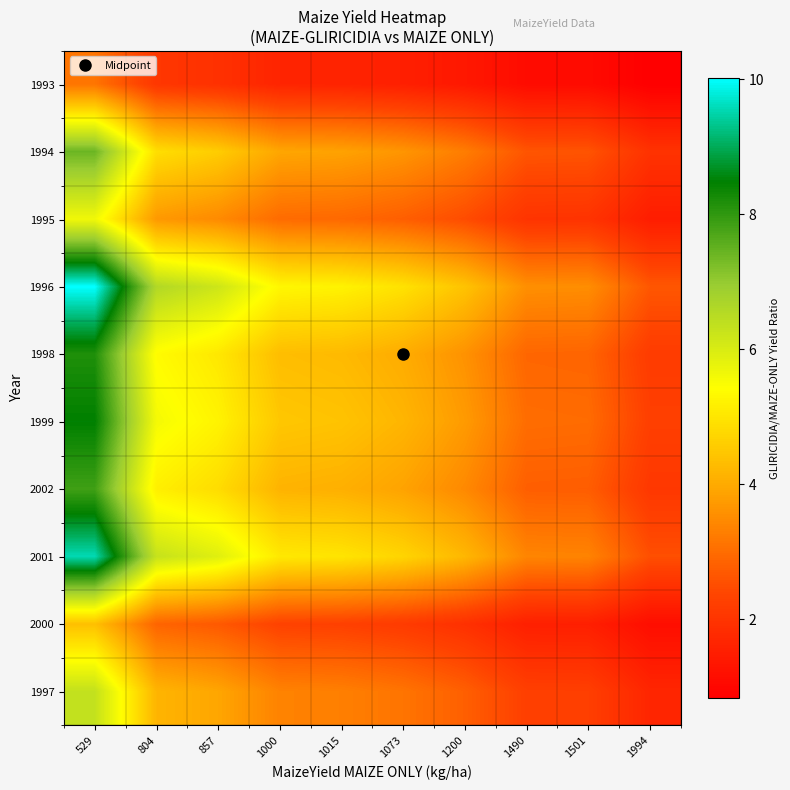

At which category does the chart reach its peak across all series?

529